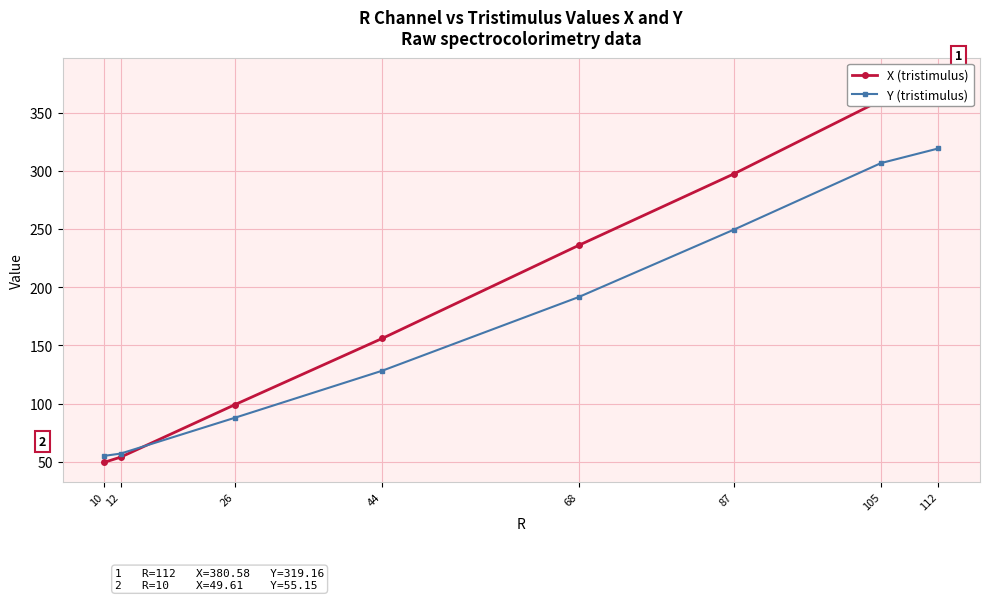

How many lines are shown in the chart?

2